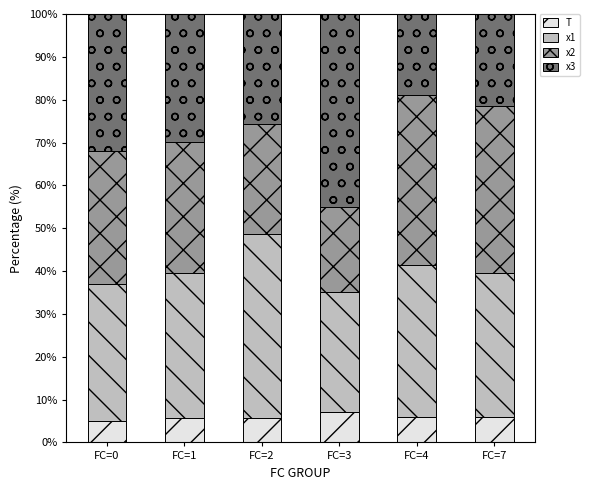

Does the chart contain stacked bars?

Yes